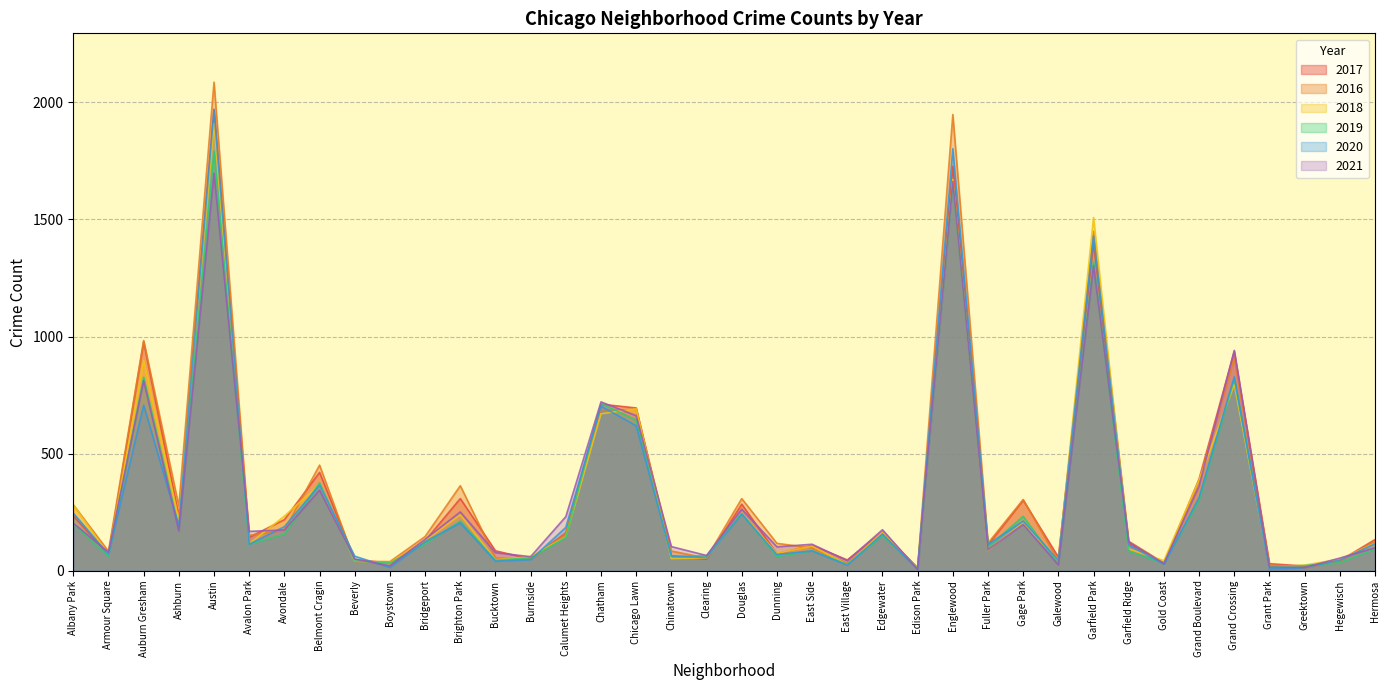

Which category has the highest value in the 2021 series?

Austin